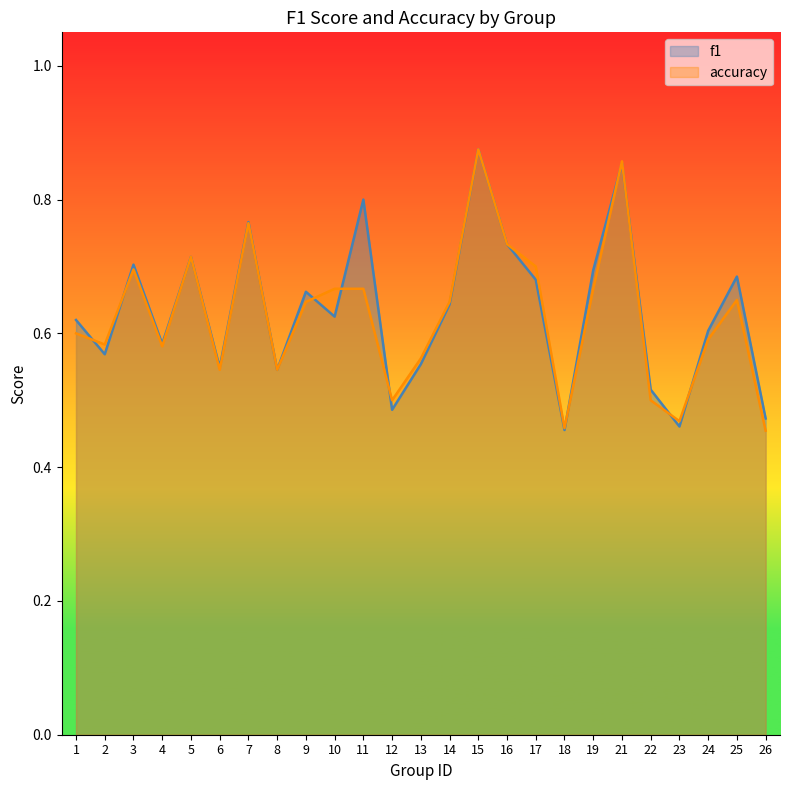

Does the chart display data point markers on the line(s)?

No